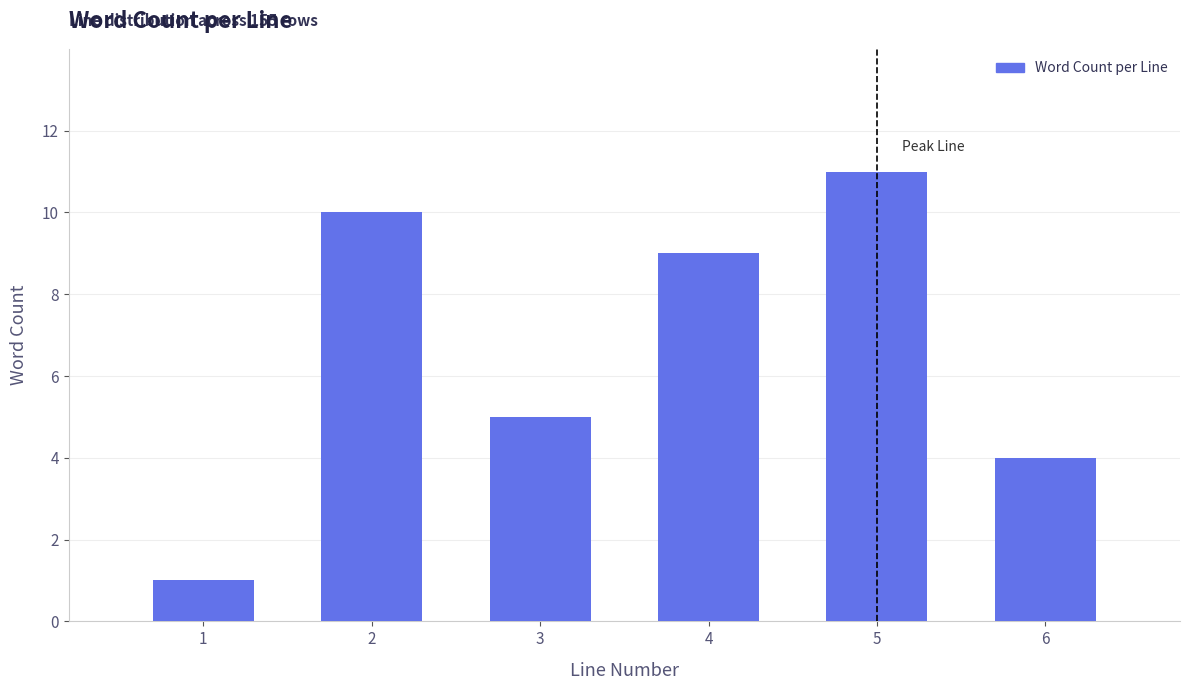

Reading right to left, transcribe all the data shown in this chart.

4	11	9	5	10	1